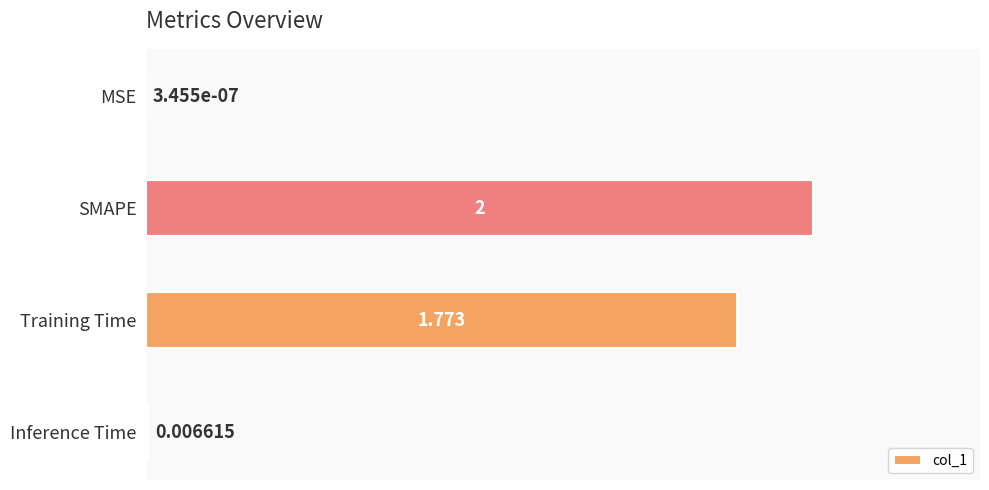

At which category does the chart reach its peak across all series?

SMAPE